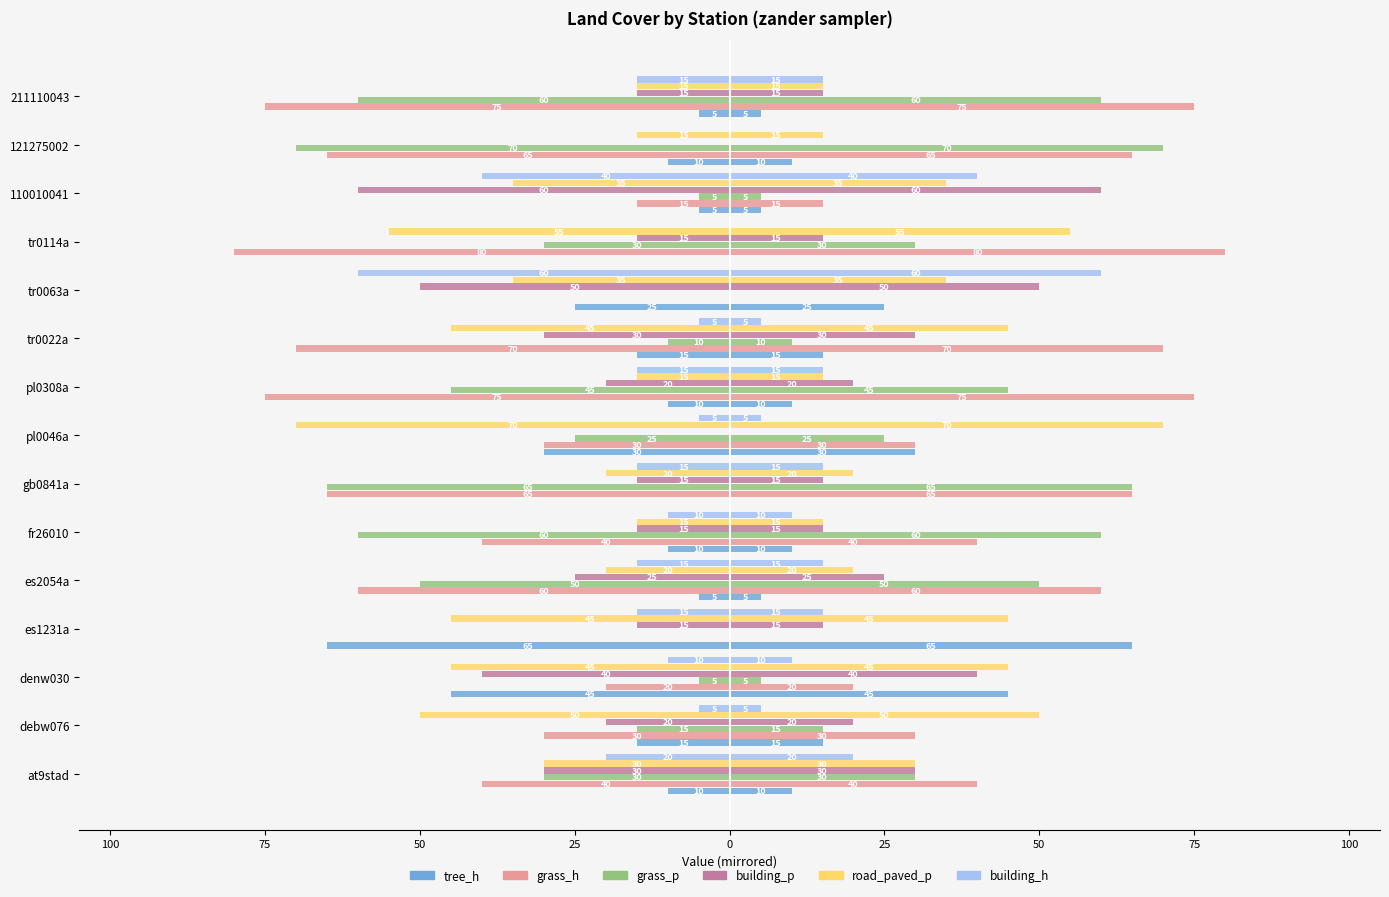

What is the value of the tree_h bar at the 4th from the left?

-65